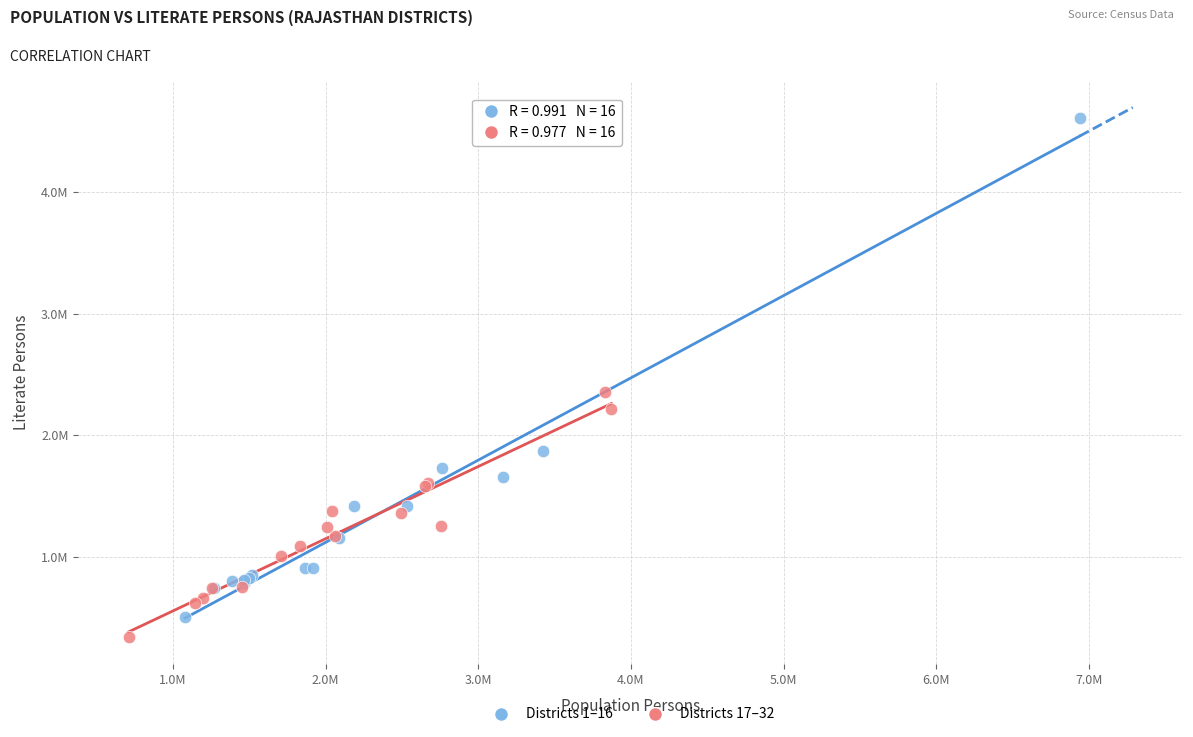

What are all the series names shown in the legend?

Districts 1–16, Districts 17–32